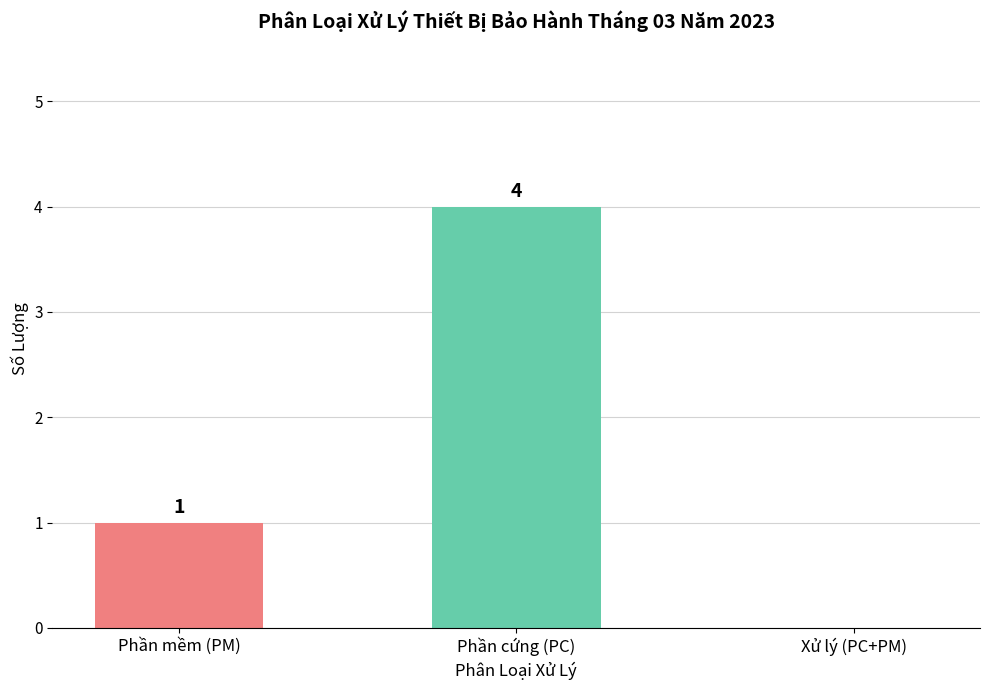

What is the difference between the values at Xử lý (PC+PM) and Phần mềm (PM)?

1